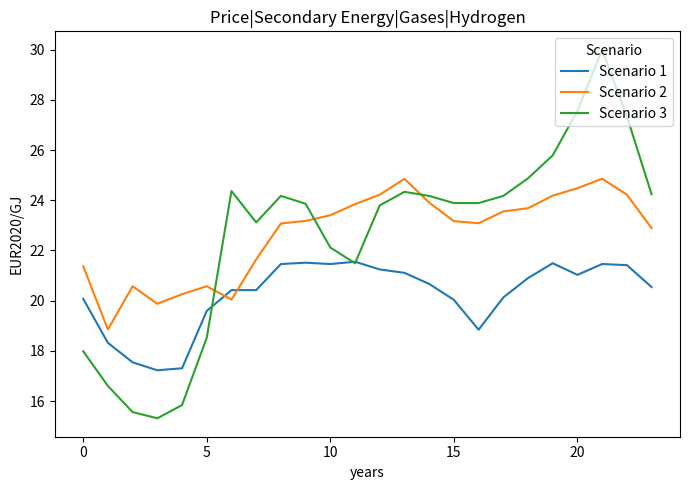

How many values in the Scenario 3 series exceed 23?

16